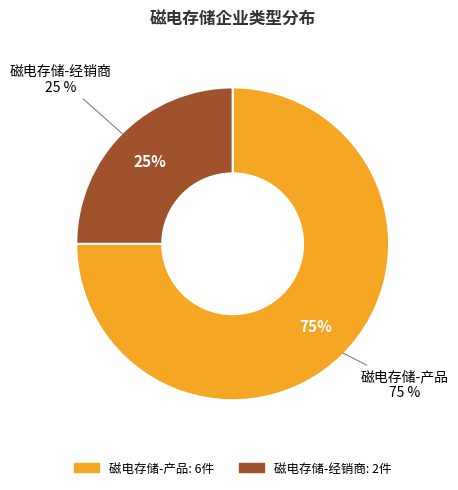

Does 磁电存储-产品 account for over 50% of the chart?

Yes